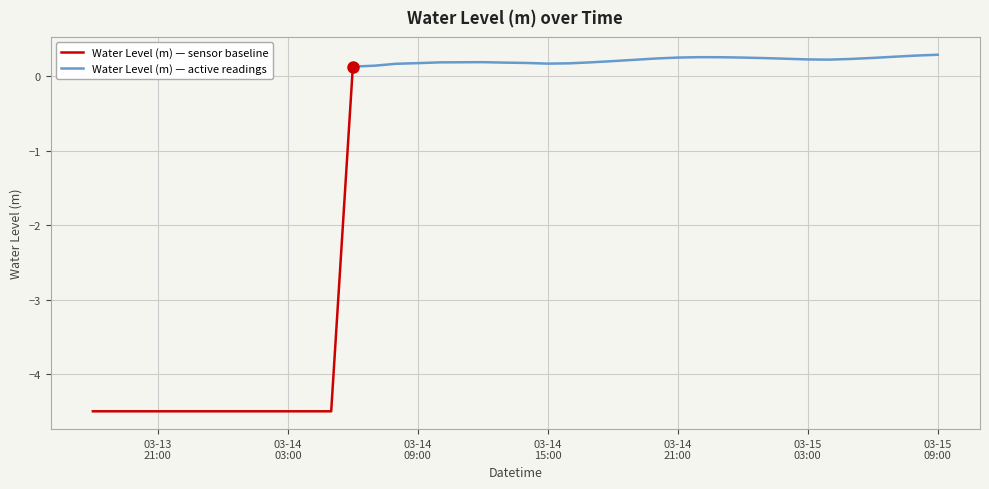

What is the greatest value displayed?

0.3